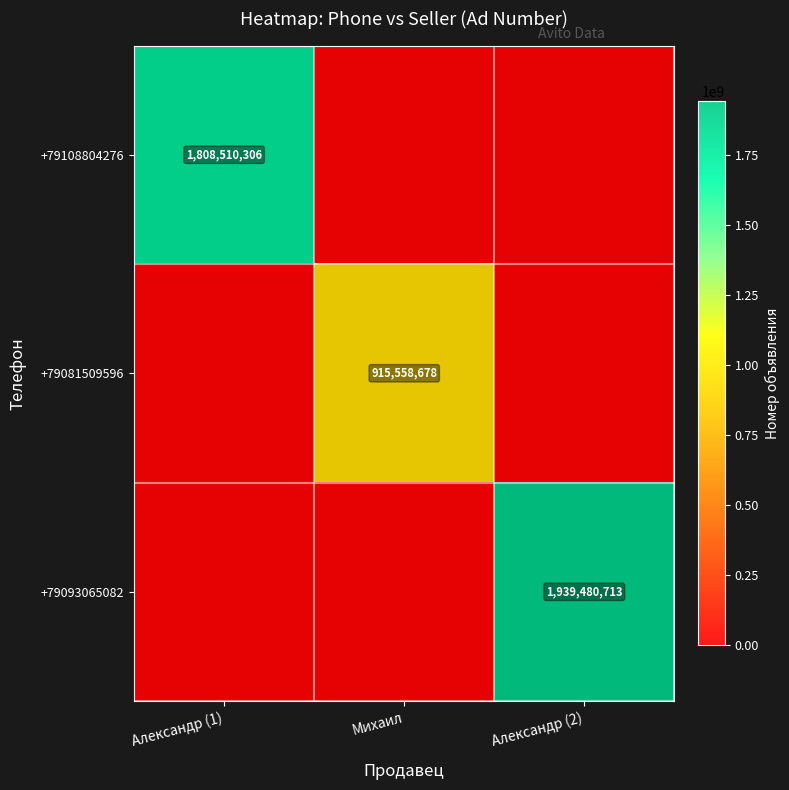

Is it true that +79108804276 equals 1808510306 at Александр (1)?

True